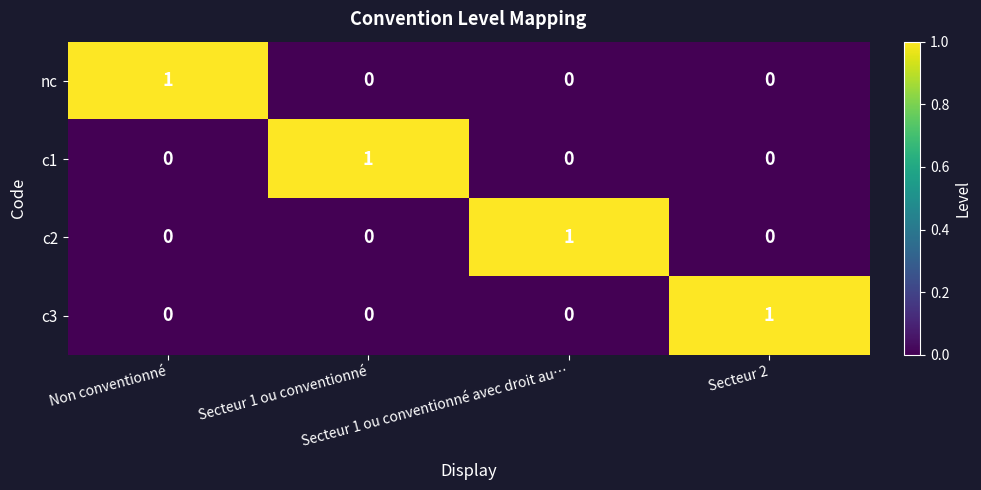

Count the c2 values in the range 0 to 1.

4